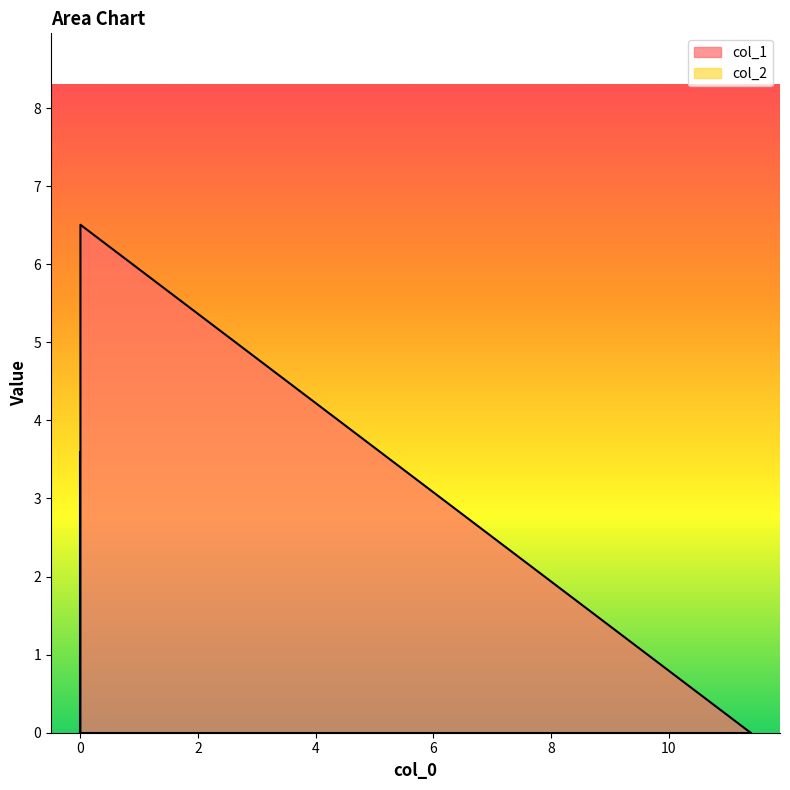

Reading left to right, list all the values displayed in this chart.

col_1: 11.392615=0.0	0.0=6.5	0.0=0.0
col_2: 11.392615=0.0	0.0=0.0	0.0=3.6